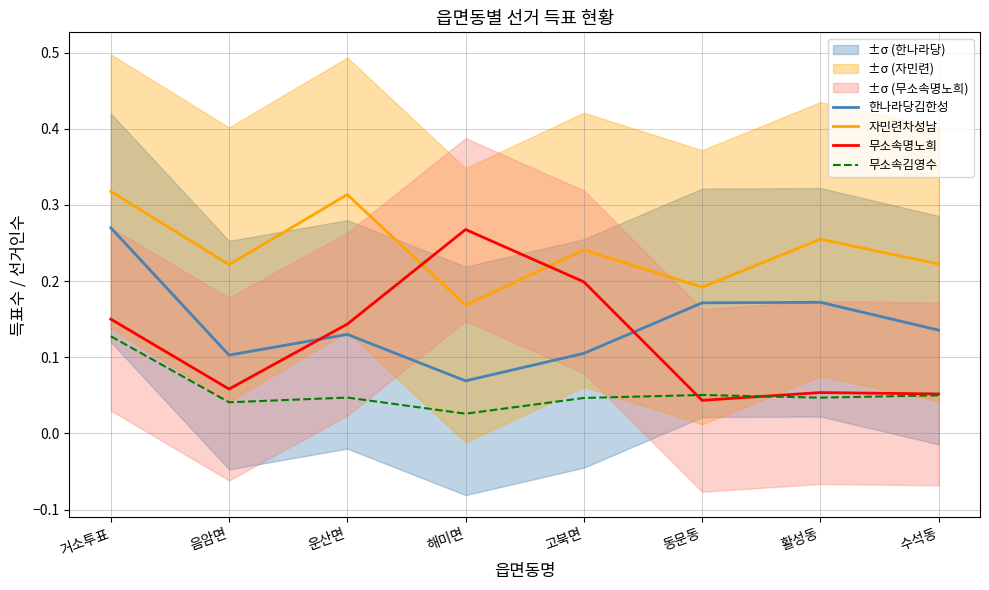

In 한나라당김한성, how many points are lower than both neighbors (excluding endpoints)?

2